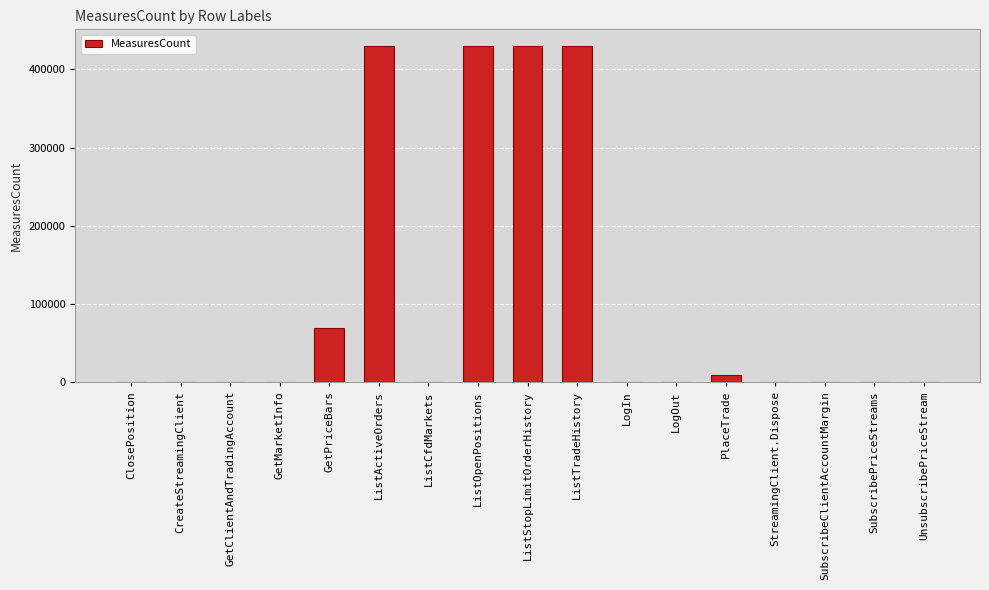

True or false: the data shows 1 at ClosePosition.

True